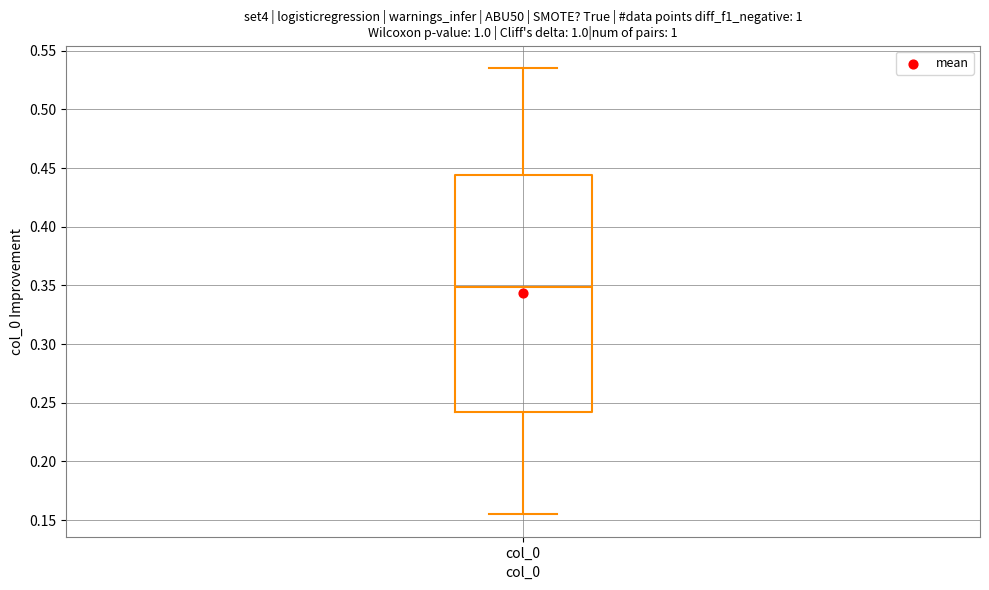

Read this box plot against the y-axis: the position of the median line, the range covered by the box, and the ends of both whiskers. The values are not printed on the chart, so give them approximately, as read against the axis.

median 0.350, box 0.240 to 0.445, whiskers 0.155 to 0.535